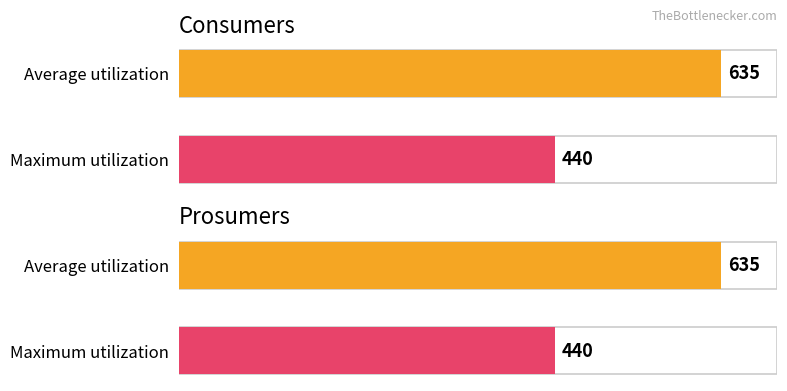

Which series has the widest spread of values?

Consumers